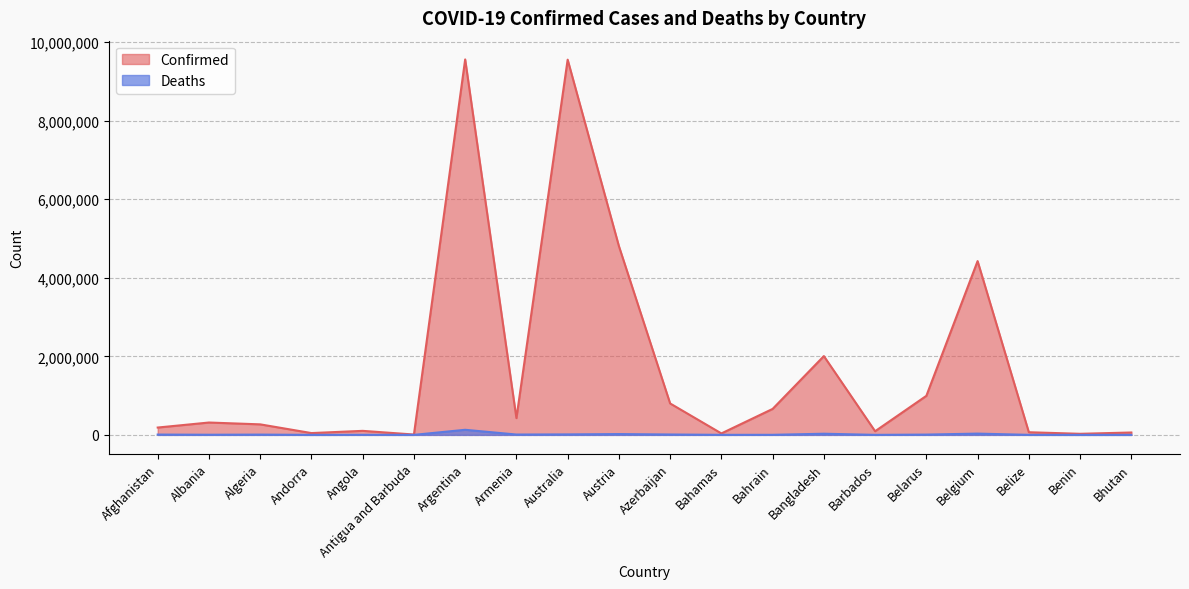

What is the label of the 10th point from the left?

Austria